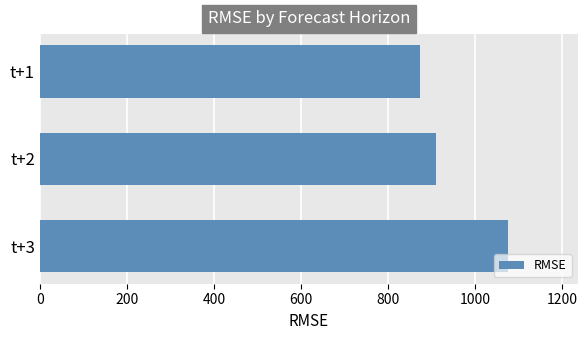

How many bars are there in total?

3